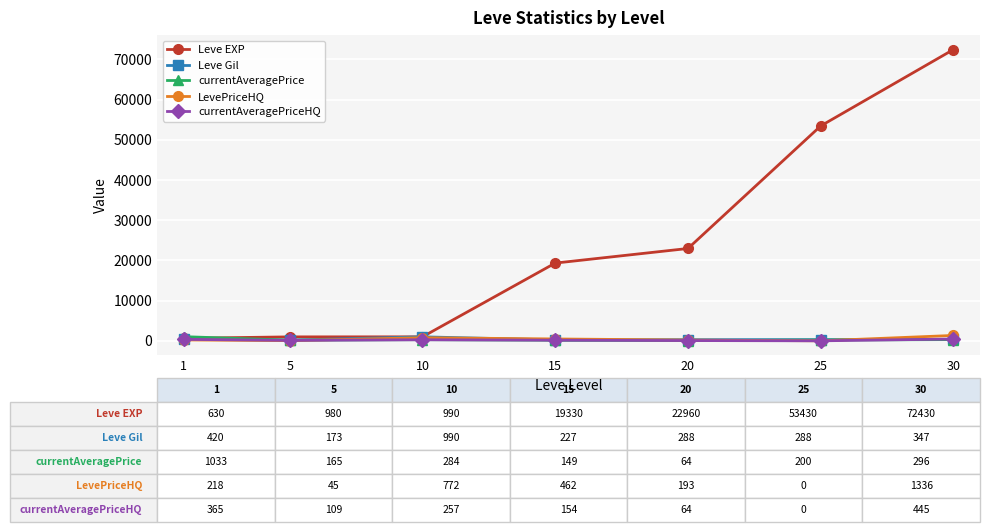

Which category has the highest value in the Leve EXP series?

30